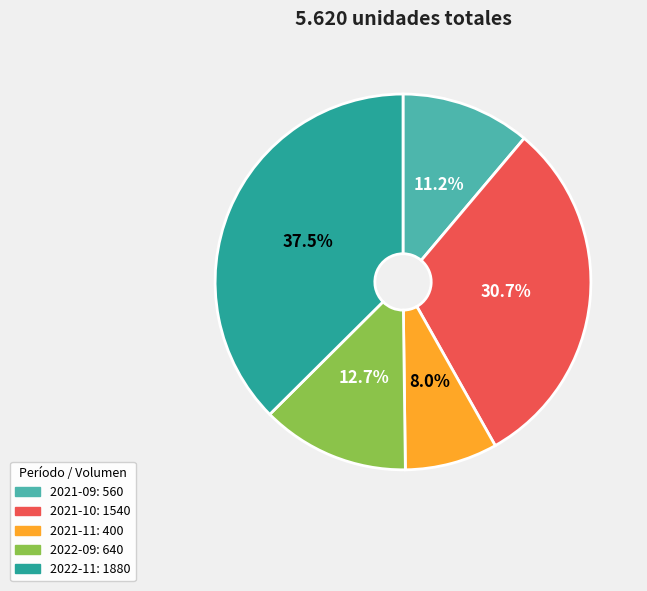

Count the number of slices in the pie.

5